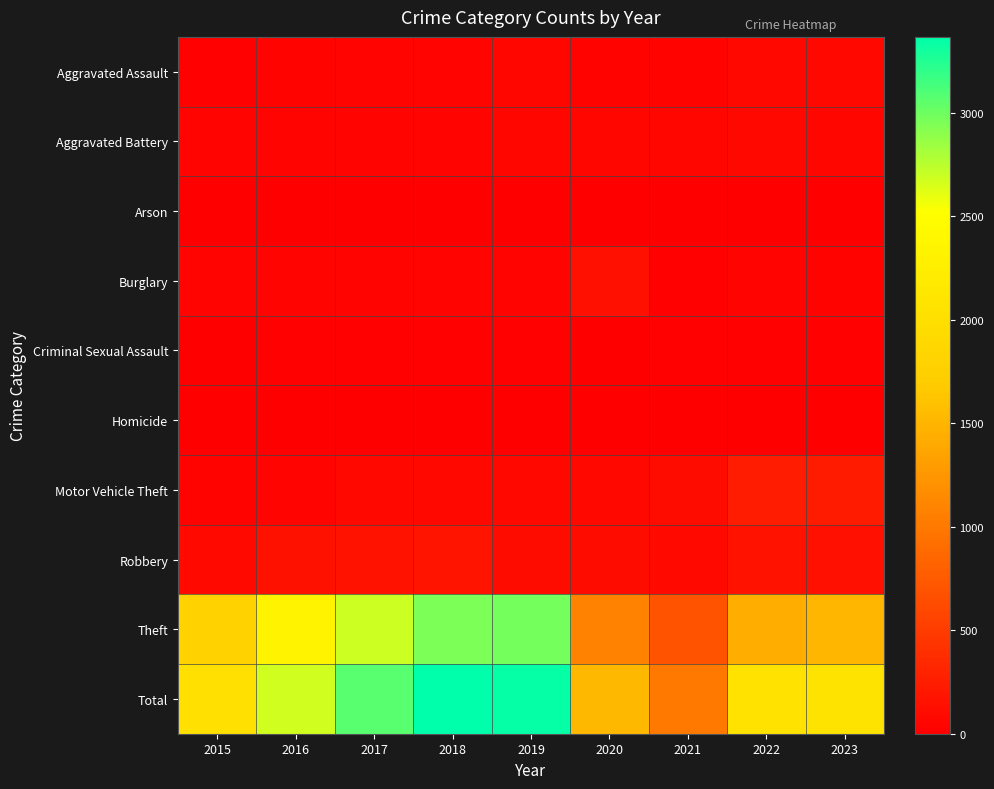

Reading right to left, extract all data points from this chart.

Aggravated Assault: 2023=76	2022=76	2021=31	2020=37	2019=56	2018=49	2017=43	2016=27	2015=17
Aggravated Battery: 2023=60	2022=66	2021=56	2020=55	2019=57	2018=52	2017=51	2016=44	2015=43
Arson: 2023=1	2022=3	2021=6	2020=13	2019=1	2018=2	2017=1	2016=0	2015=0
Burglary: 2023=37	2022=44	2021=16	2020=133	2019=43	2018=40	2017=47	2016=48	2015=43
Criminal Sexual Assault: 2023=20	2022=24	2021=17	2020=8	2019=18	2018=23	2017=19	2016=19	2015=3
Homicide: 2023=2	2022=2	2021=2	2020=3	2019=2	2018=1	2017=0	2016=1	2015=0
Motor Vehicle Theft: 2023=233	2022=240	2021=108	2020=72	2019=78	2018=66	2017=66	2016=50	2015=31
Robbery: 2023=139	2022=163	2021=86	2020=108	2019=110	2018=180	2017=161	2016=149	2015=86
Theft: 2023=1505	2022=1435	2021=690	2020=1090	2019=2981	2018=2953	2017=2685	2016=2332	2015=1798
Total: 2023=2073	2022=2053	2021=1012	2020=1519	2019=3346	2018=3366	2017=3073	2016=2670	2015=2021